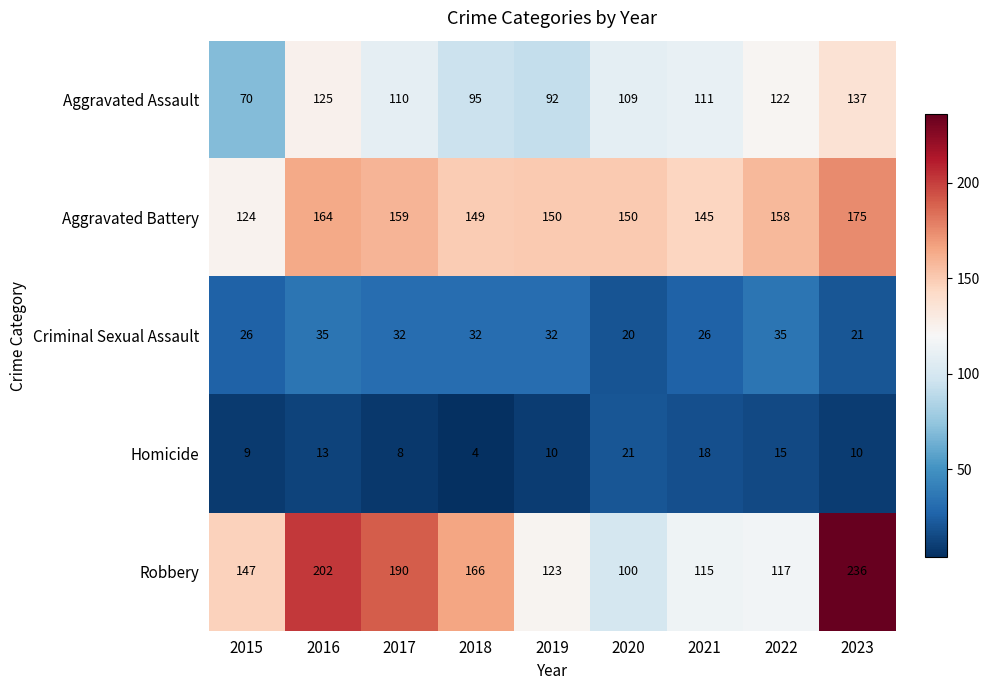

What is the smallest value displayed?

4